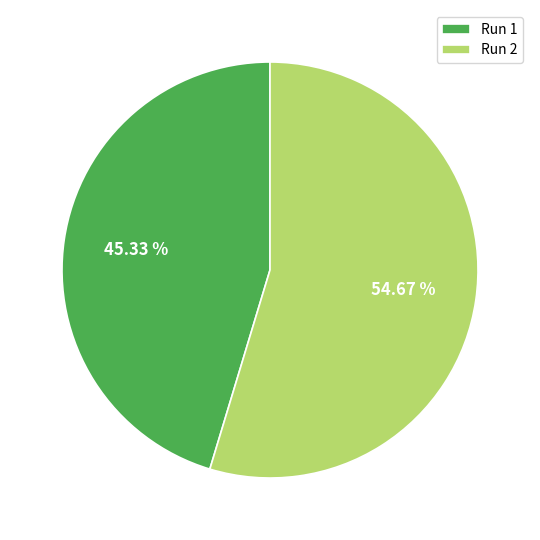

Between Run 2 and Run 1, which is larger?

Run 2